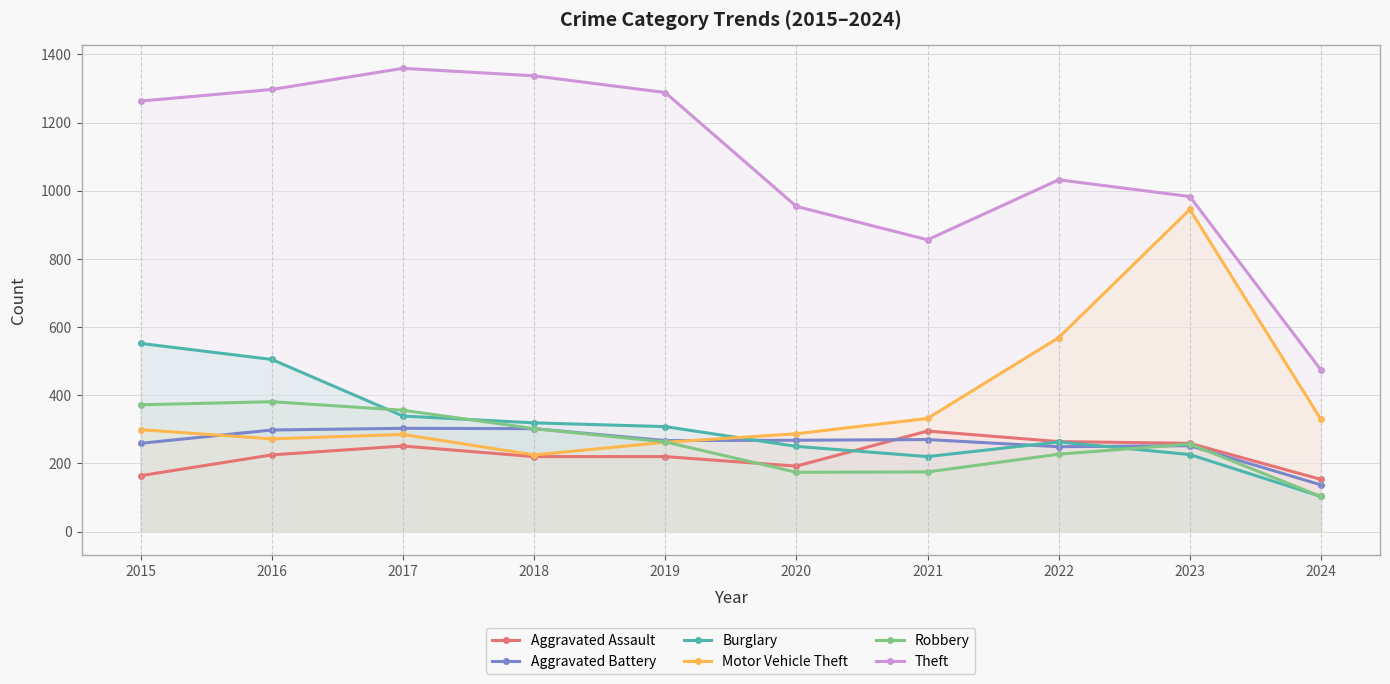

True or false: Aggravated Assault has more than 0 interior local peaks.

True